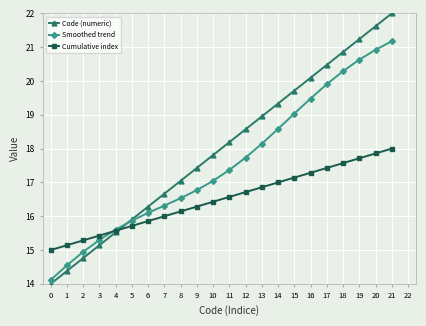

The value of Code (numeric) at 14 is 30.7. True or false?

False